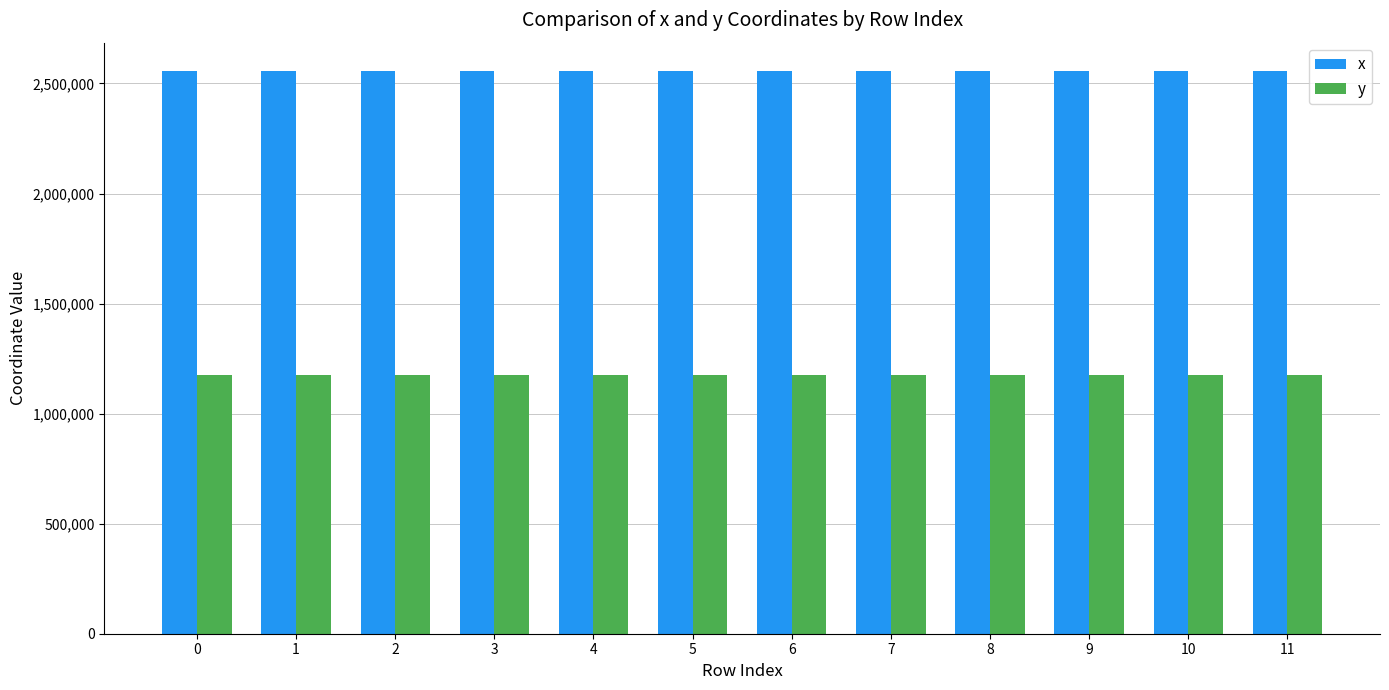

At how many categories does at least one series exceed 2044785?

12